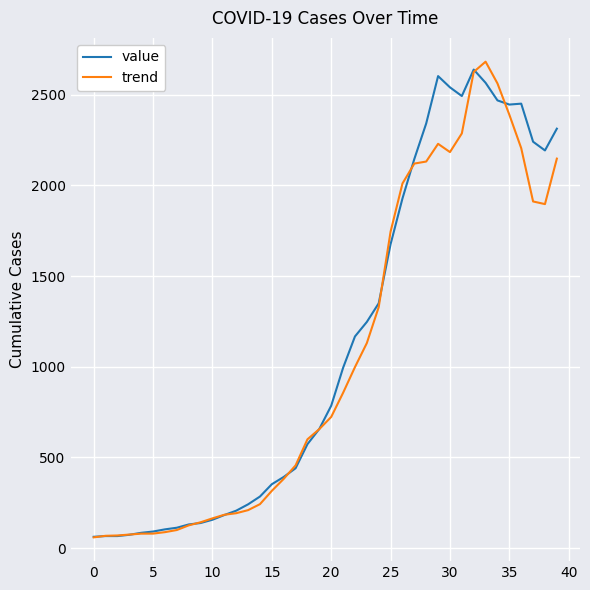

Is this an area chart (filled region under the line)?

No